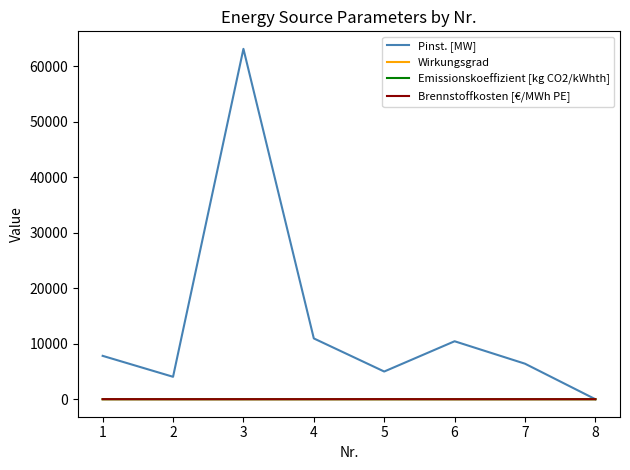

Which series has the widest spread of values?

Pinst. [MW]